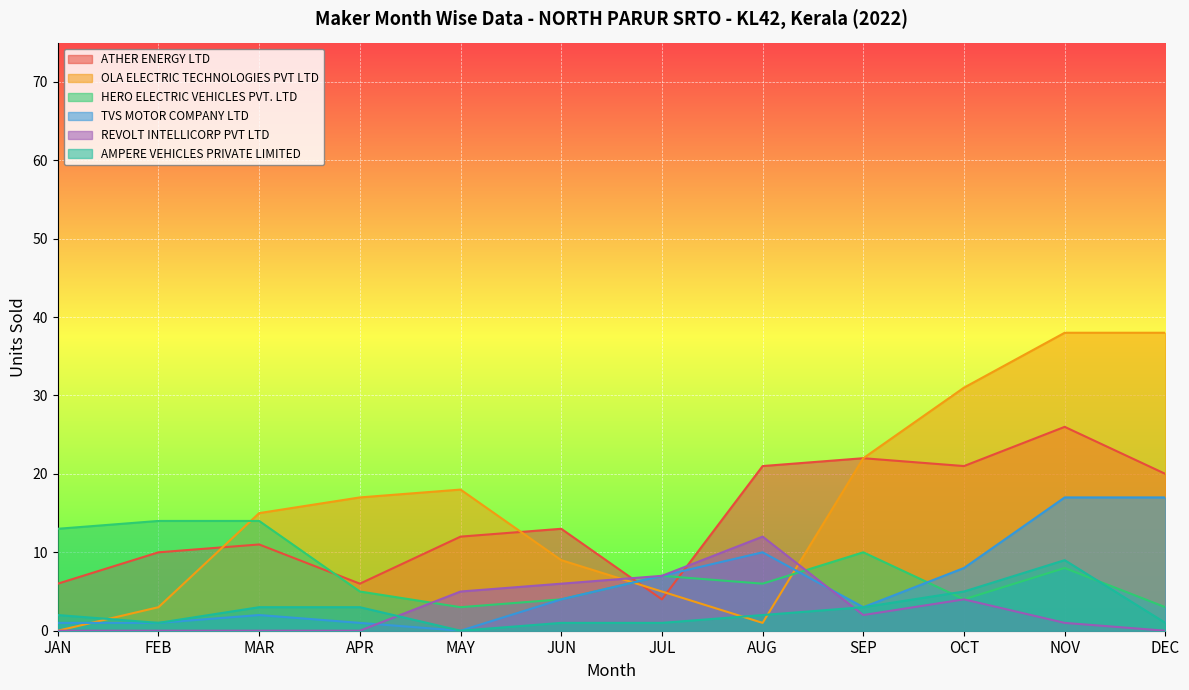

Which series has the largest total across all categories?

OLA ELECTRIC TECHNOLOGIES PVT LTD